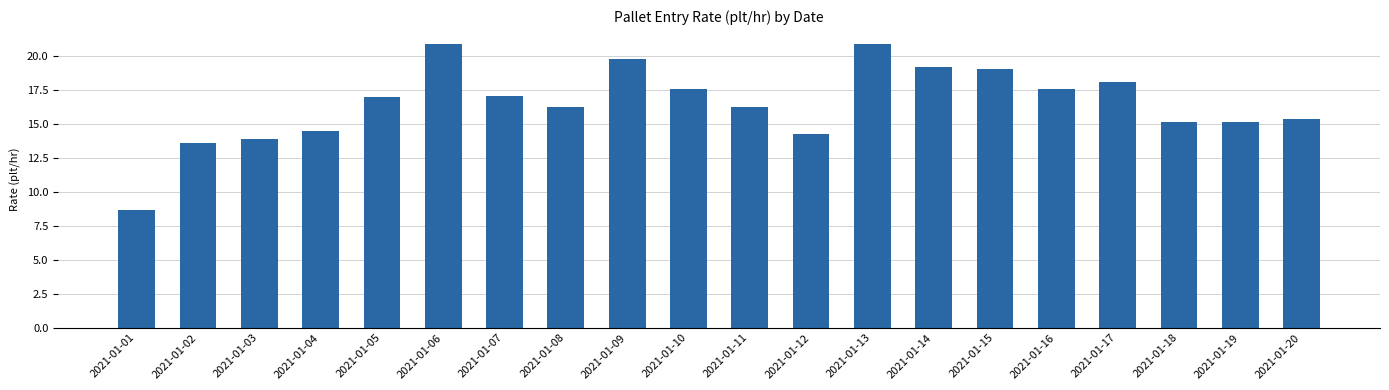

Reading right to left, list all the values displayed in this chart.

15.4	15.2	15.2	18.1	17.6	19.1	19.2	20.9	14.3	16.3	17.6	19.8	16.3	17.1	20.9	17.0	14.5	13.9	13.6	8.7